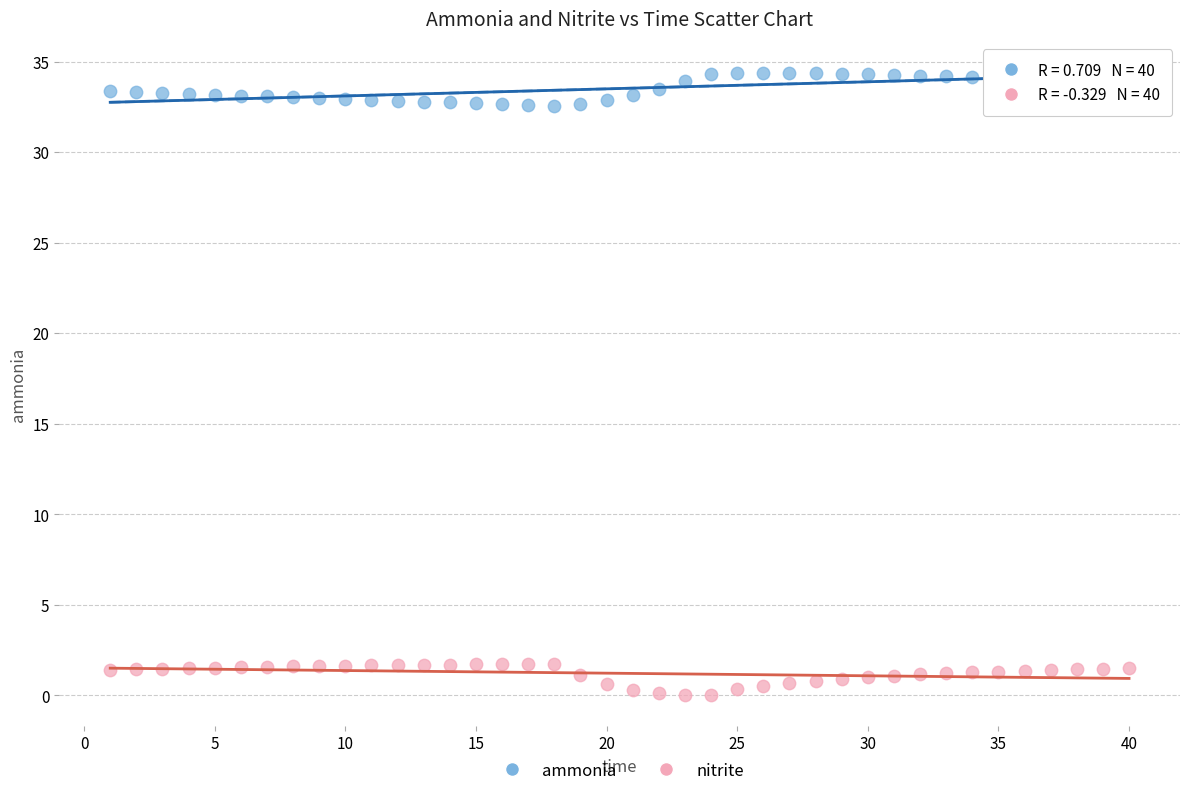

Which series reaches the maximum Y coordinate?

ammonia